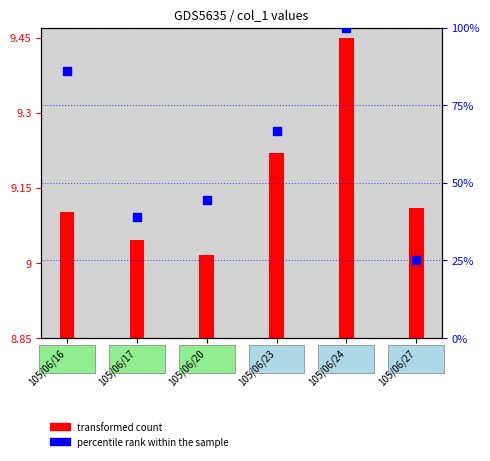

What are all the series names shown in the legend?

transformed count, percentile rank within the sample